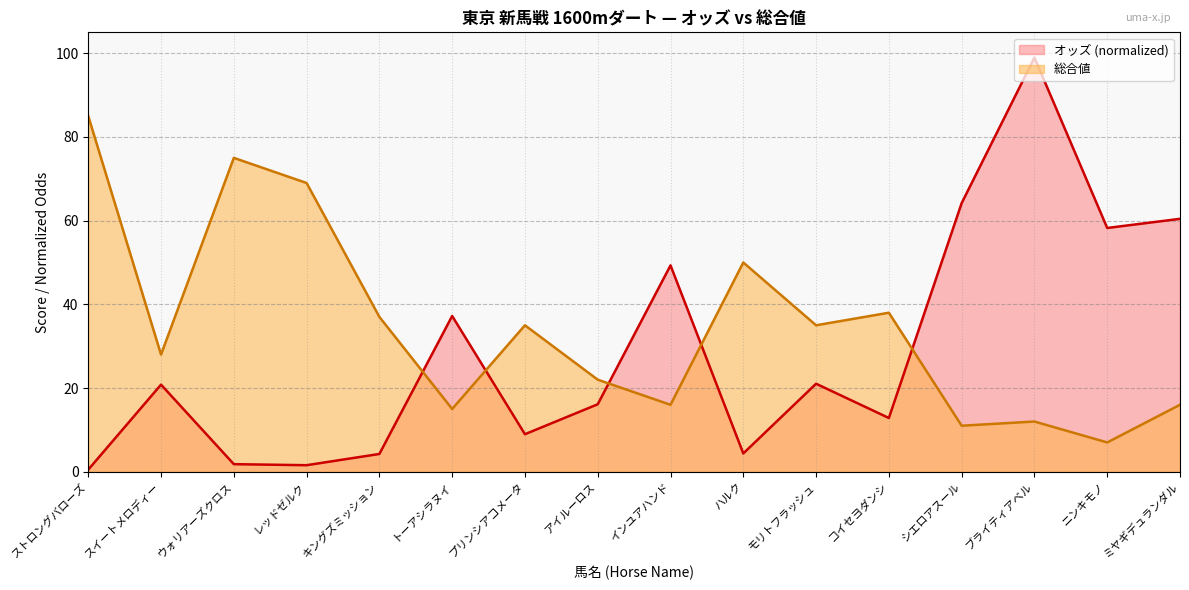

Reading left to right, transcribe all the data shown in this chart.

オッズ: ストロングバローズ=0.5	スイートメロディー=20.8	ウォリアーズクロス=1.8	レッドゼルク=1.6	キングズミッション=4.2	トーアシラヌイ=37.2	プリンシアコメータ=9.0	アイルーロス=16.1	インユアハンド=49.3	ハルク=4.4	モリトフラッシュ=21.0	コイセヨダンシ=12.8	シエロアスール=64.2	ブライティアベル=99.0	ニンキモノ=58.2	ミヤギデュランダル=60.4
総合値: ストロングバローズ=85.0	スイートメロディー=28.0	ウォリアーズクロス=75.0	レッドゼルク=69.0	キングズミッション=37.0	トーアシラヌイ=15.0	プリンシアコメータ=35.0	アイルーロス=22.0	インユアハンド=16.0	ハルク=50.0	モリトフラッシュ=35.0	コイセヨダンシ=38.0	シエロアスール=11.0	ブライティアベル=12.0	ニンキモノ=7.0	ミヤギデュランダル=16.0